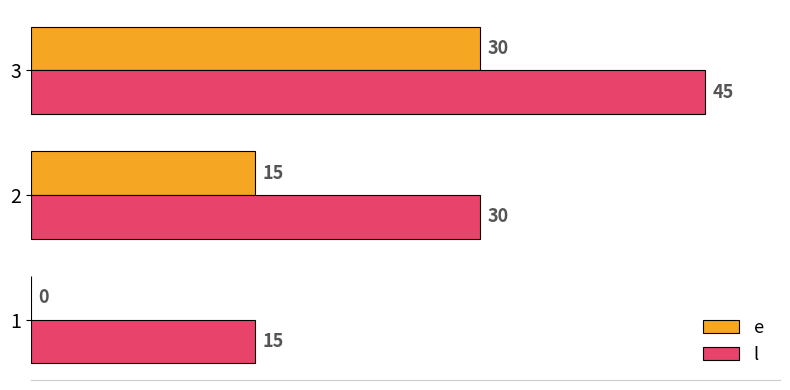

Which series has the largest total across all categories?

l